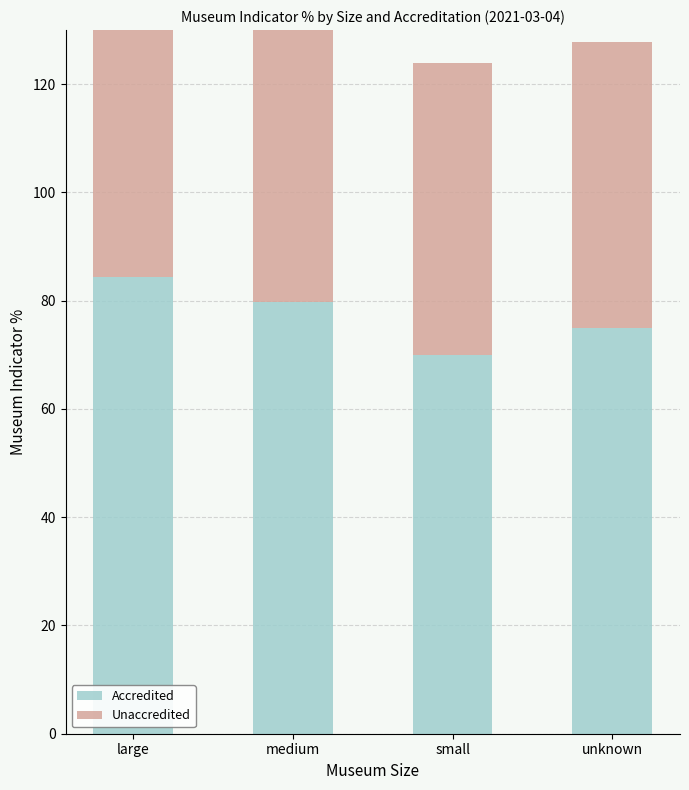

Which has a higher value, unknown or medium?

medium